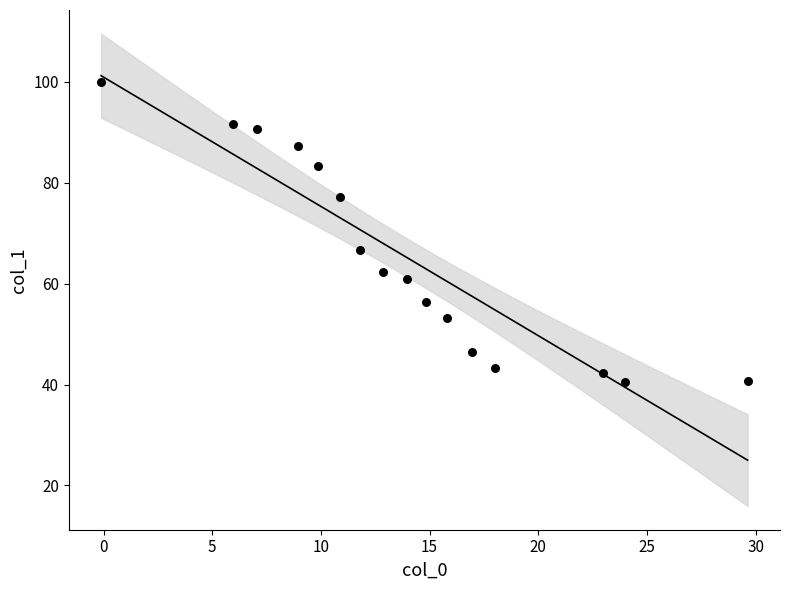

What is the range of X values (max minus min)?

29.7